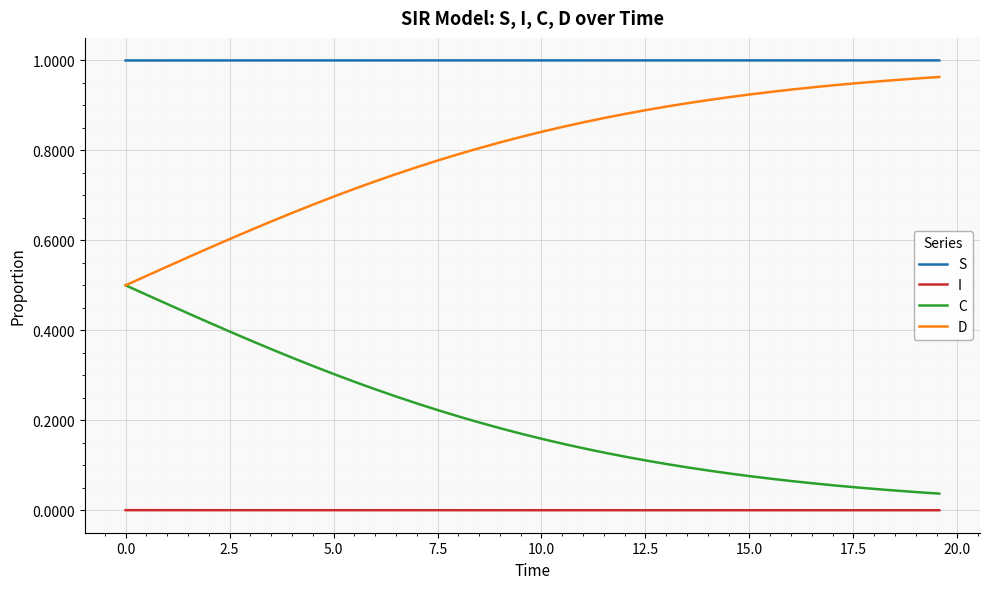

True or false: I and C intersect in this chart.

False